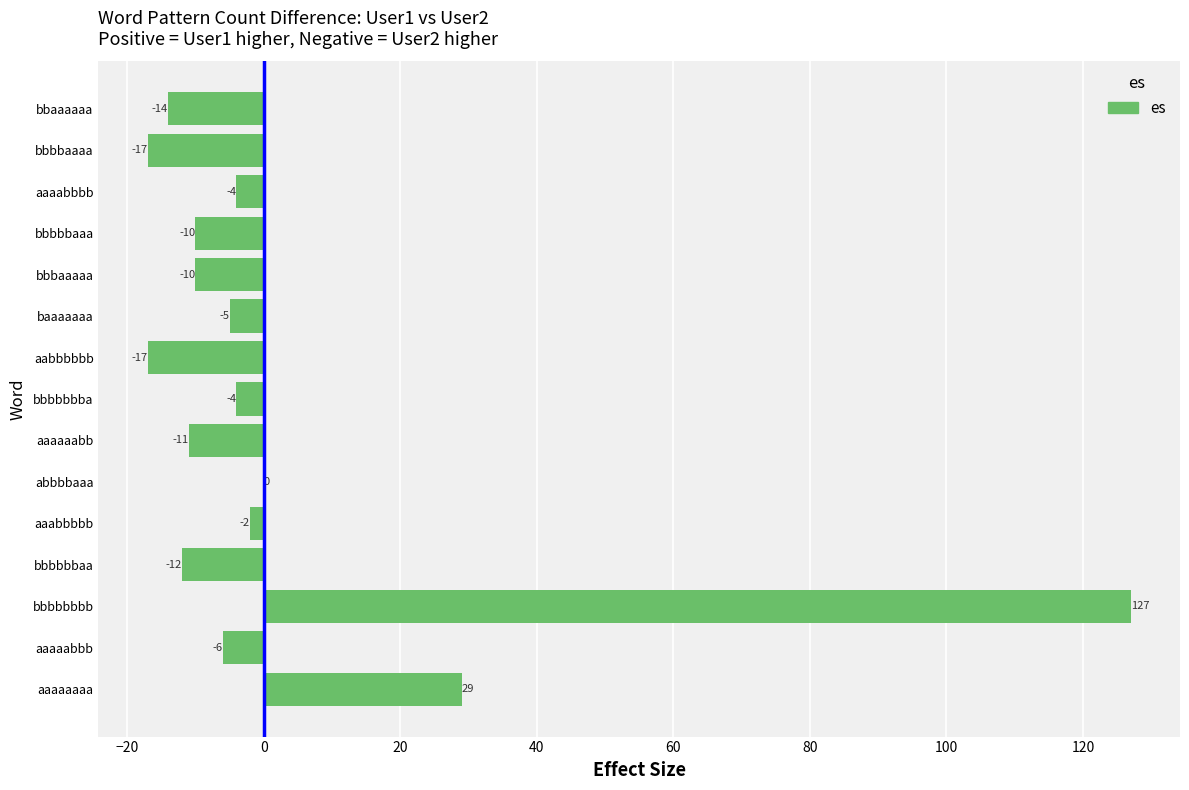

What value does the data have at aaaaaaaa, to the nearest 50?

50